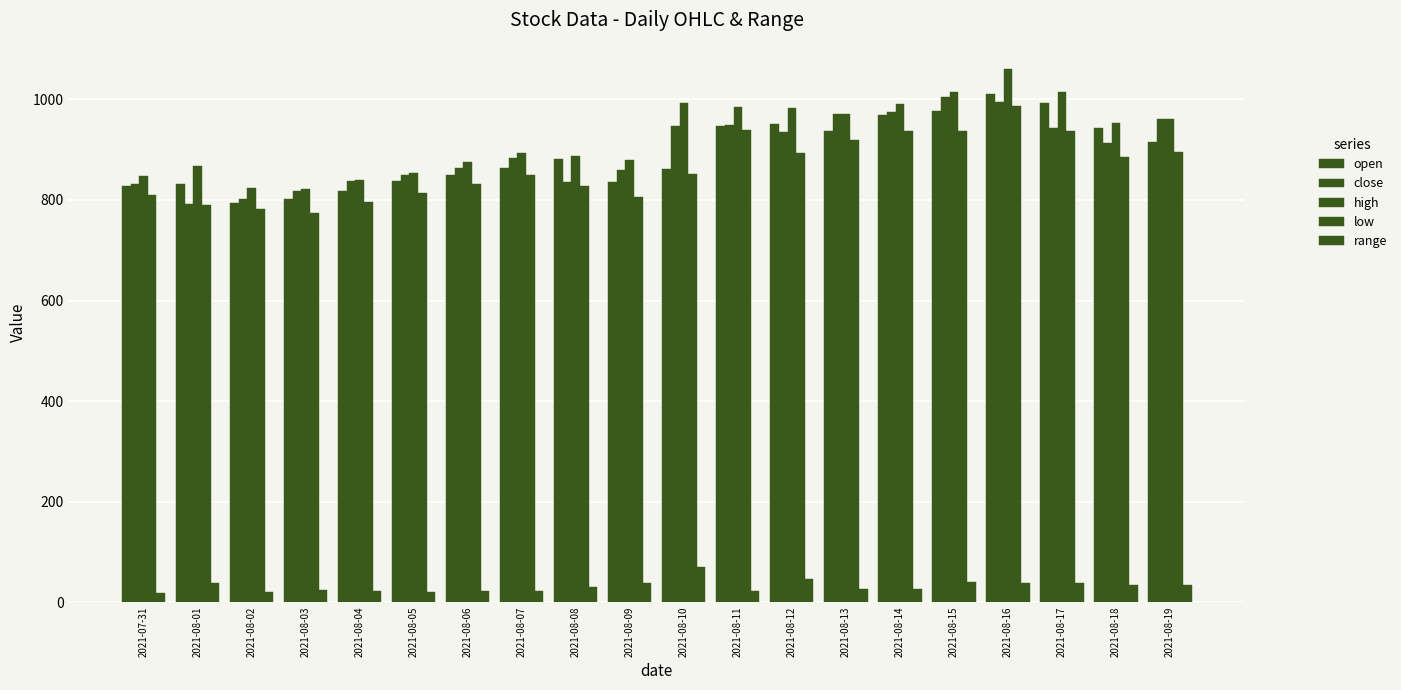

How many bars are there in each group?

5